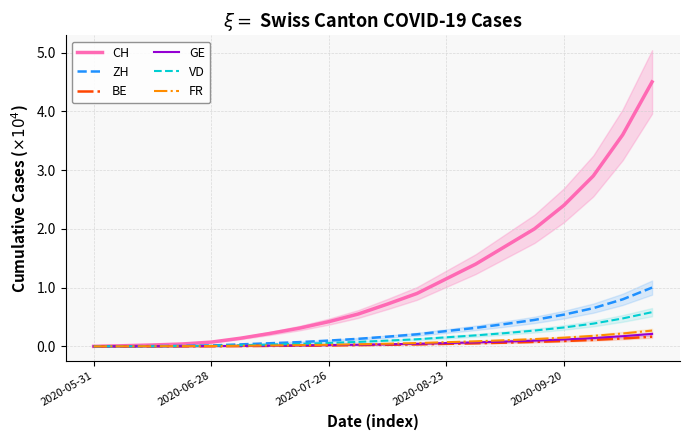

True or false: BE has a value of 430 at 2020-08-23.

True